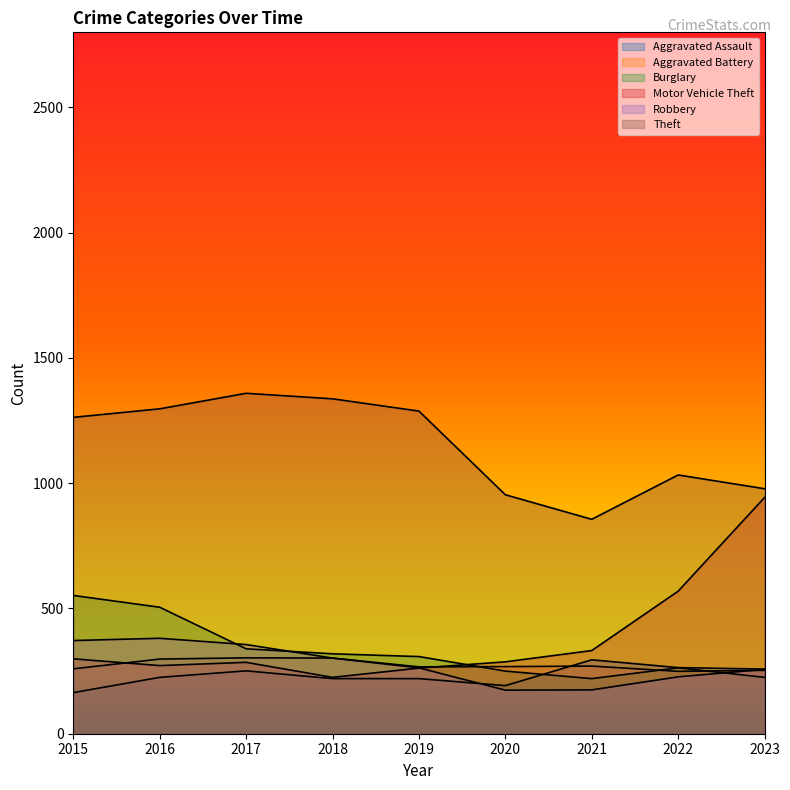

Which series has the widest spread of values?

Motor Vehicle Theft